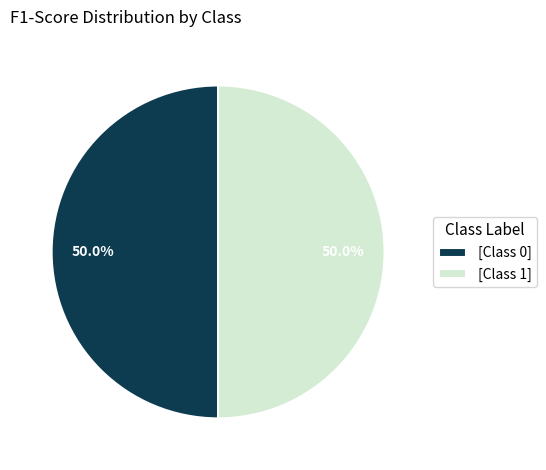

Do [Class 0] and [Class 1] together represent more than half of the pie?

Yes